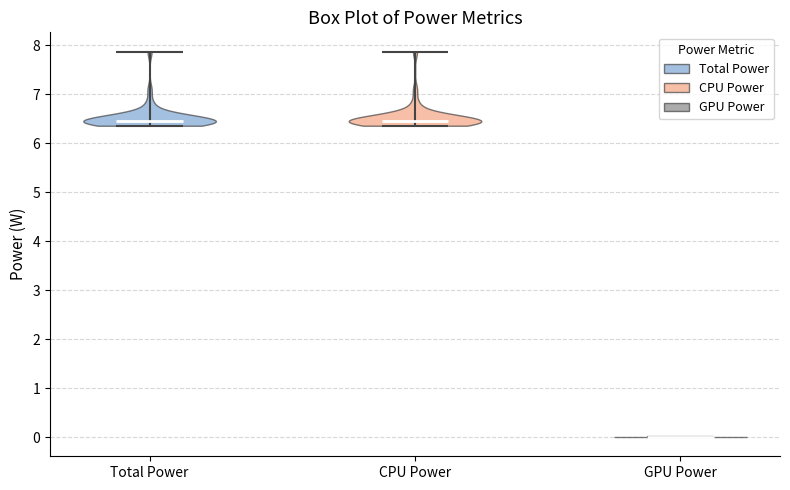

Reading left to right, read every violin against the y-axis: where its median line is, and the lowest and highest points it reaches. The values are not printed on the chart, so give them approximately, as read against the axis.

Total Power: median line 6.5, lowest point 6.4, highest point 7.9
CPU Power: median line 6.5, lowest point 6.4, highest point 7.9
GPU Power: median line 0.0, lowest point 0.0, highest point 0.0